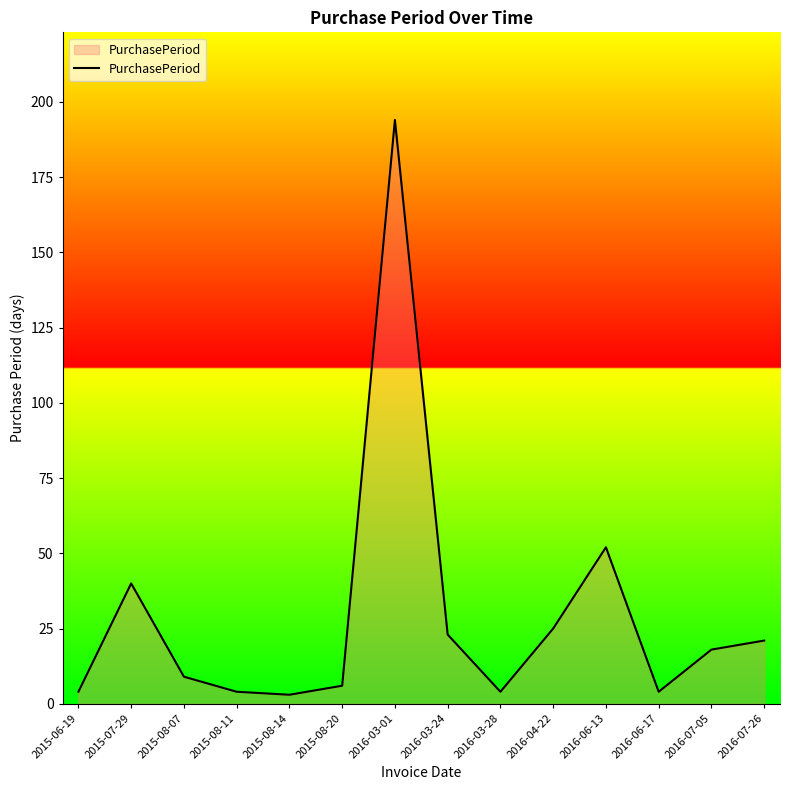

What position from the left is 2016-03-24?

8